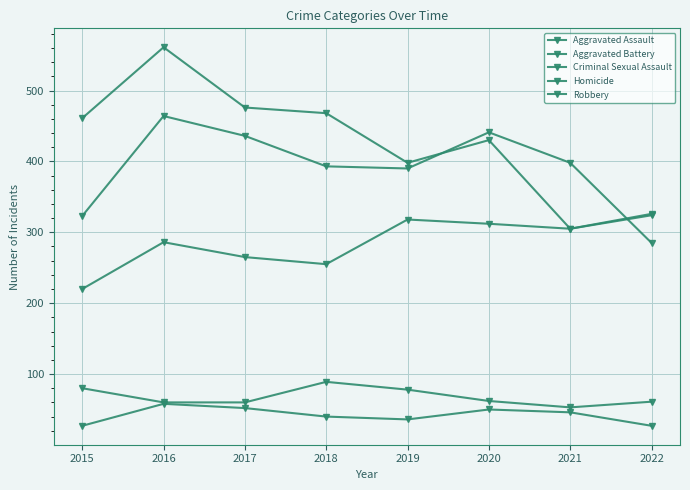

Which has a higher value, 2017 or 2018?

2017